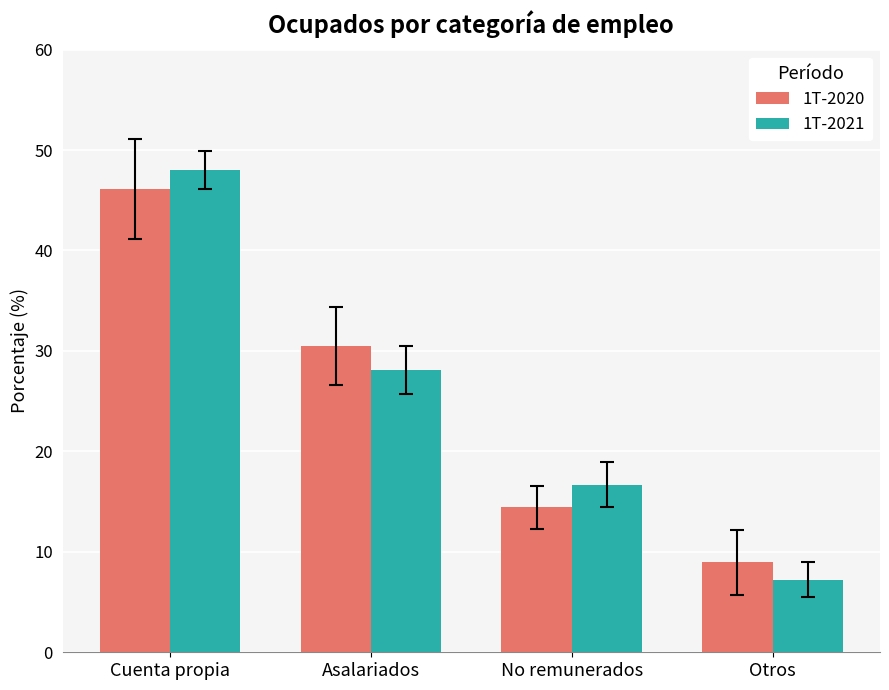

Count the number of categories in the chart.

4